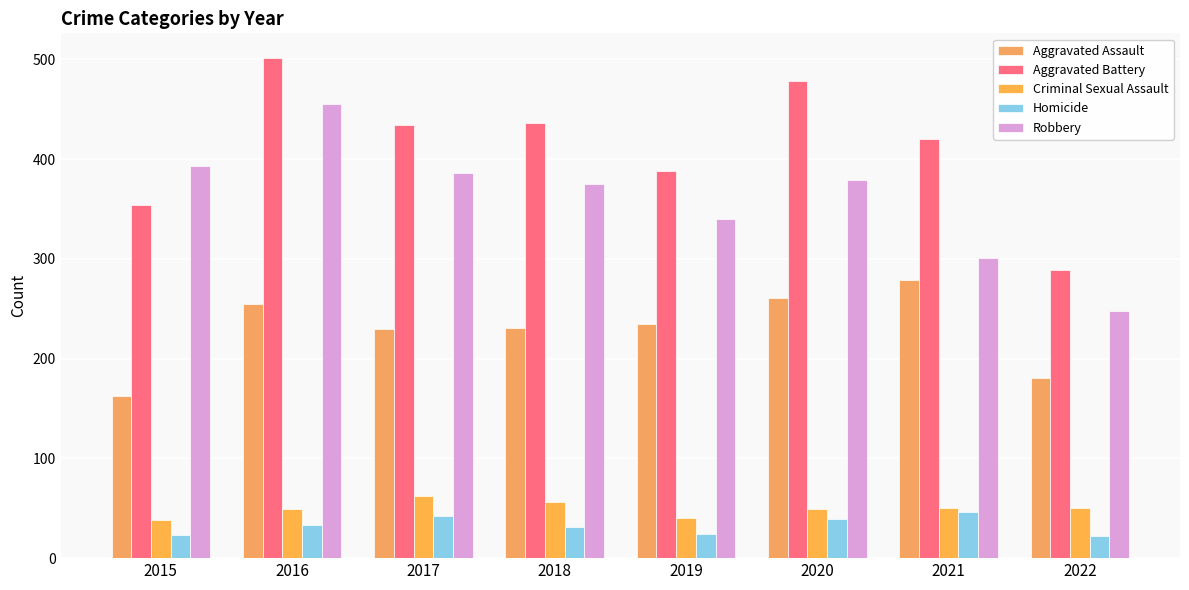

Between 2019 and 2021, which series saw the biggest shift?

Aggravated Assault